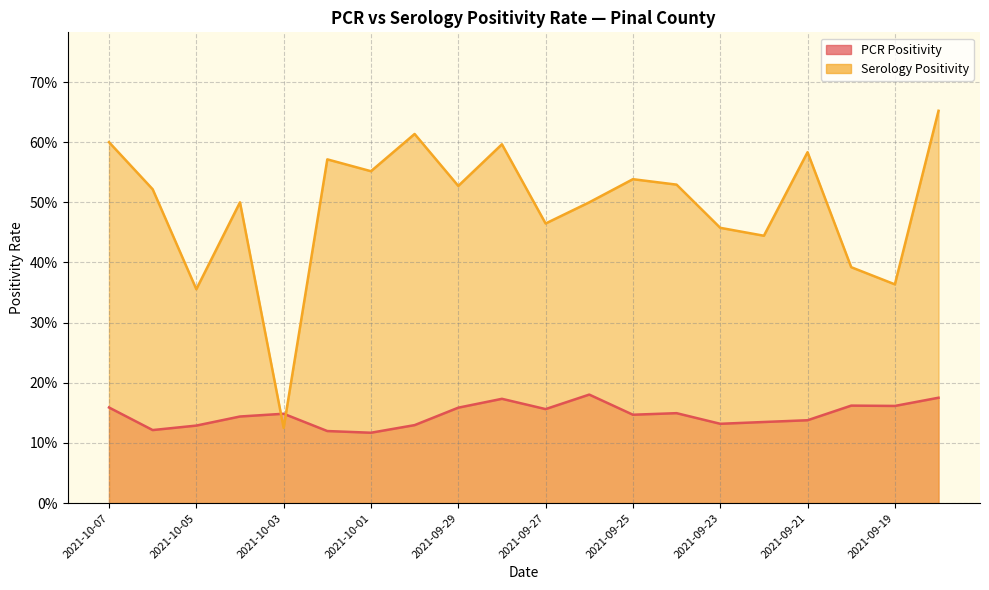

What are all the series names shown in the legend?

PCR Positivity, Serology Positivity